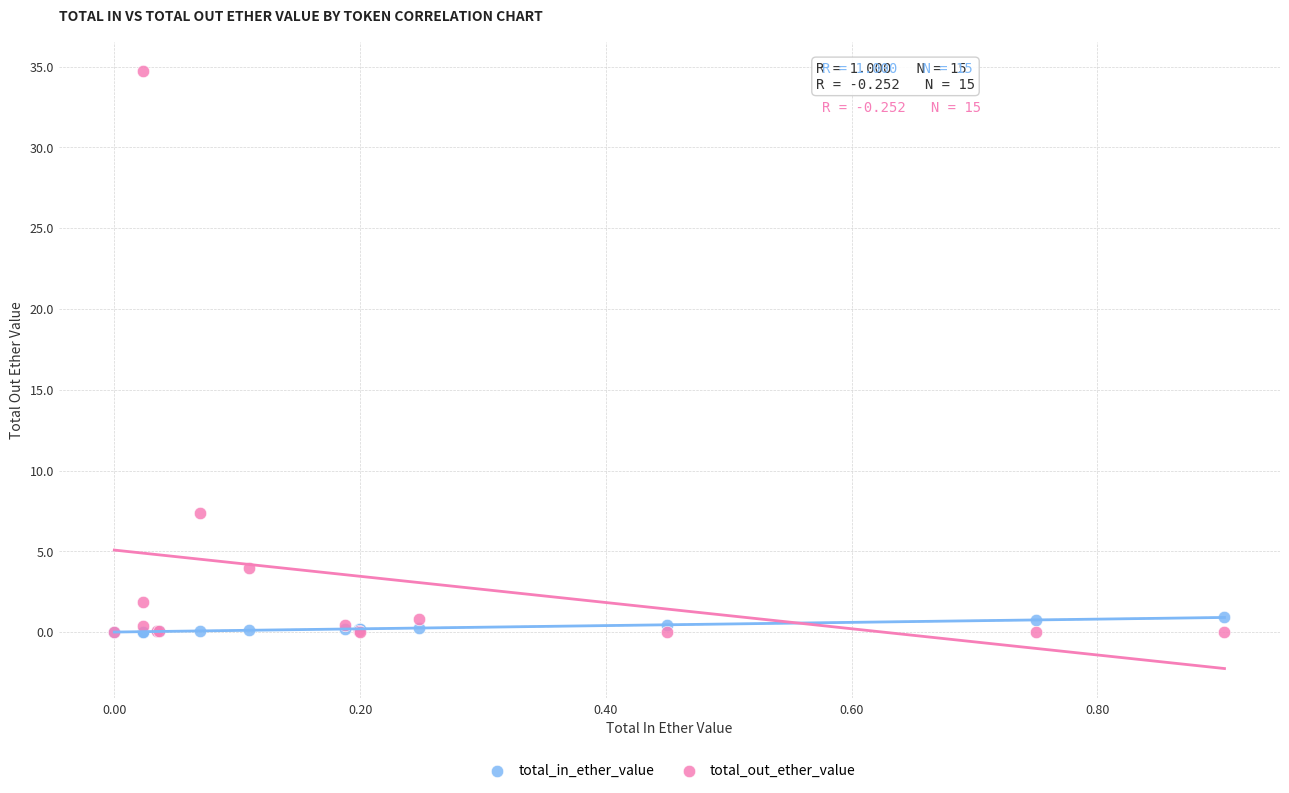

Across all series, what Y value is closest to 17?

7.4